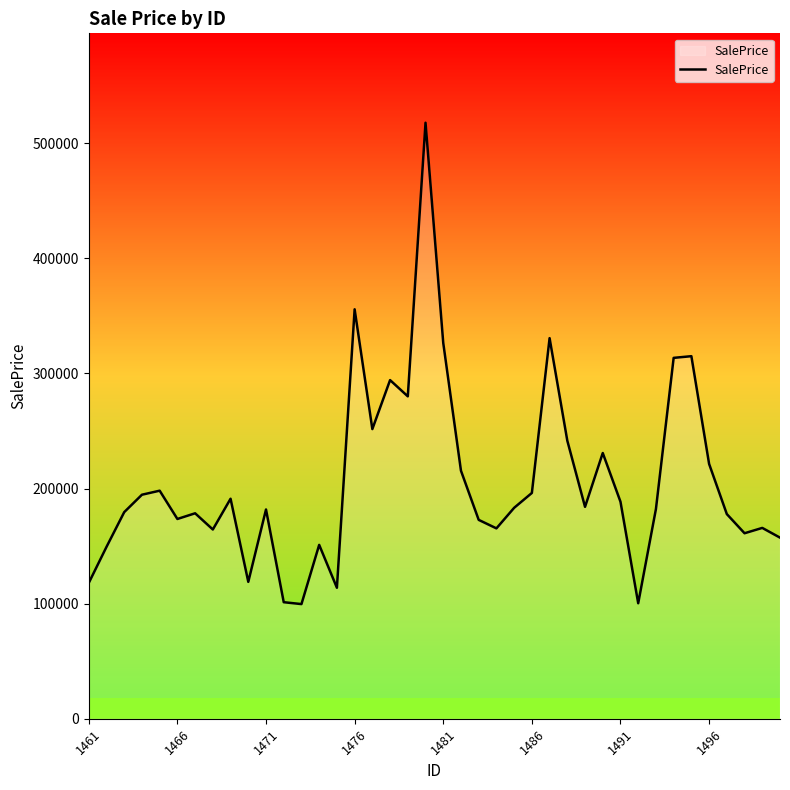

What is the minimum value shown in the chart?

99612.2